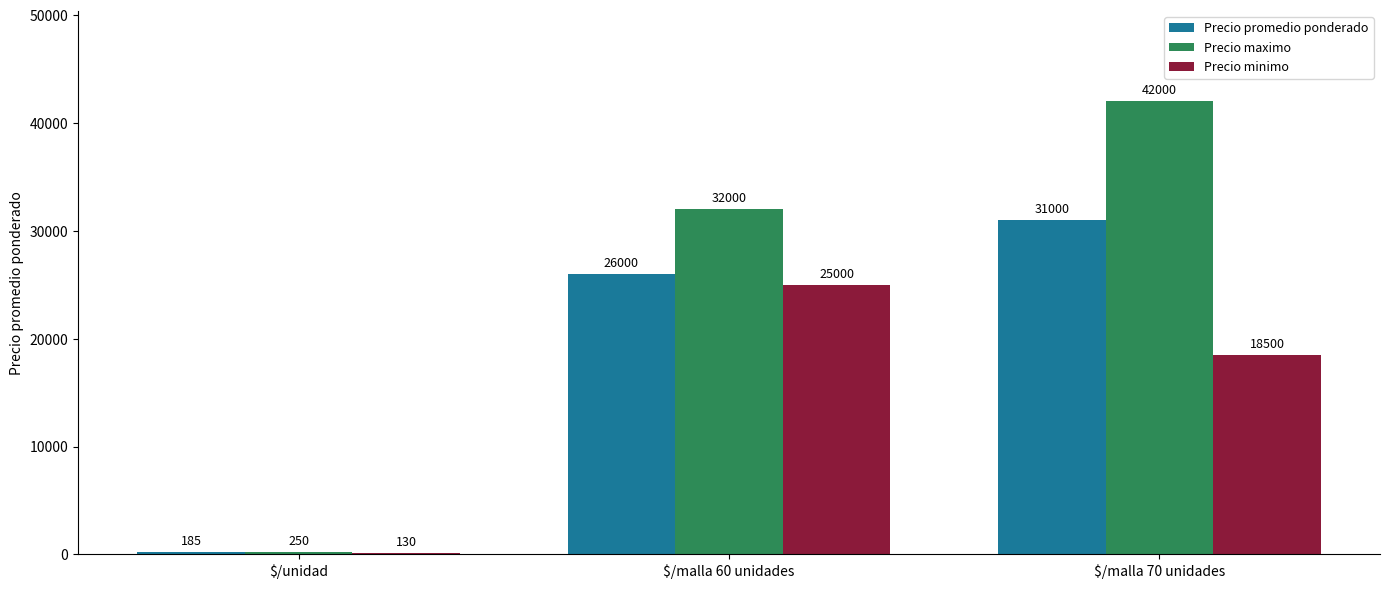

What is the total value across all series at $/malla 70 unidades?

91500